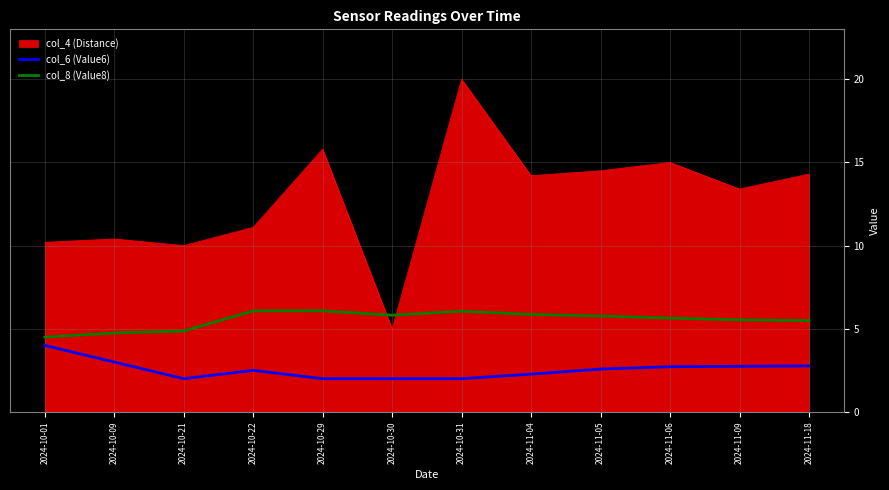

What is the difference between the highest and lowest values at 2024-10-22?

8.6